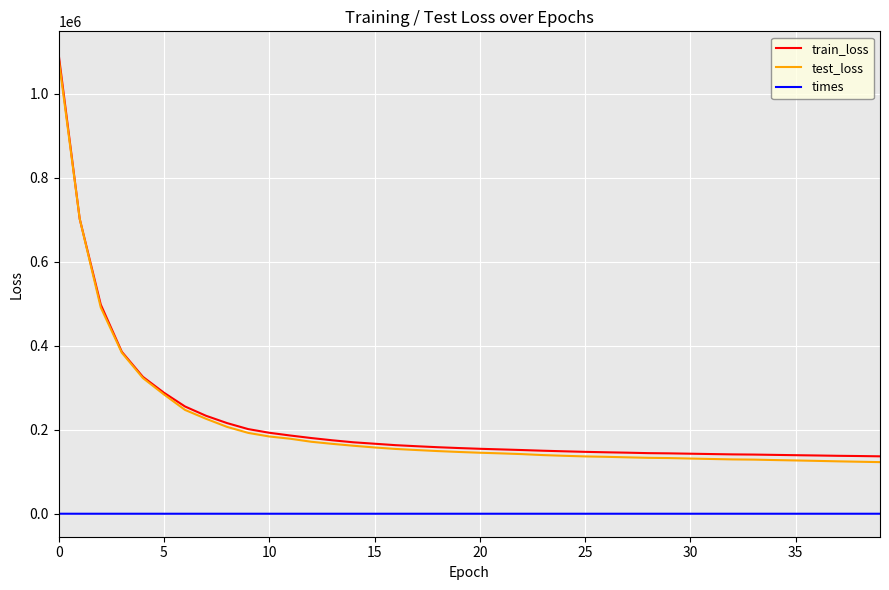

Does the chart display data point markers on the line(s)?

No